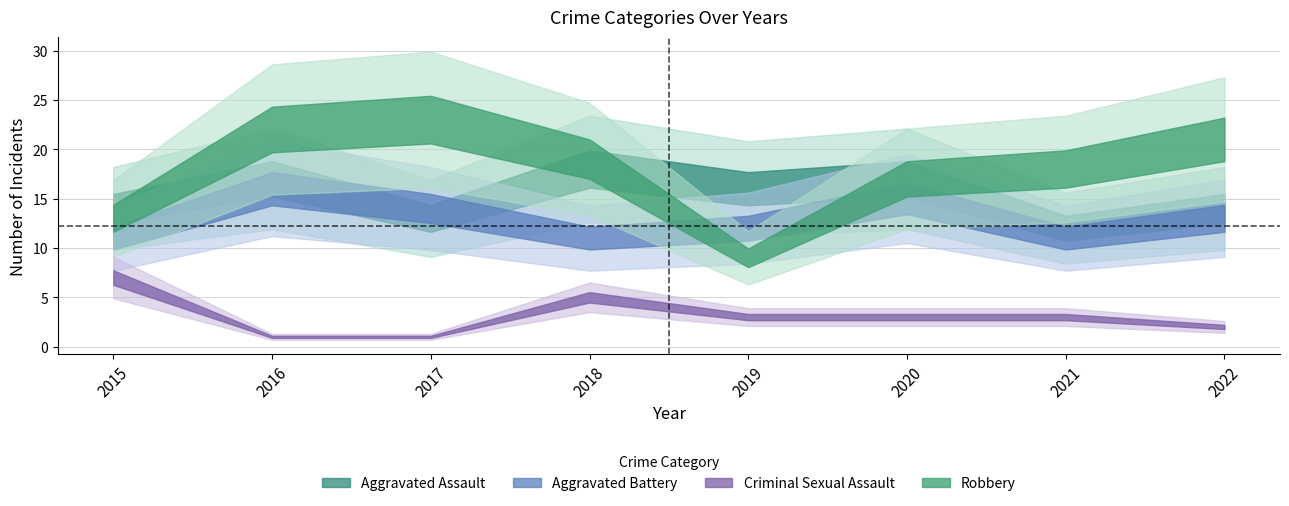

Which series has the largest total across all categories?

Robbery